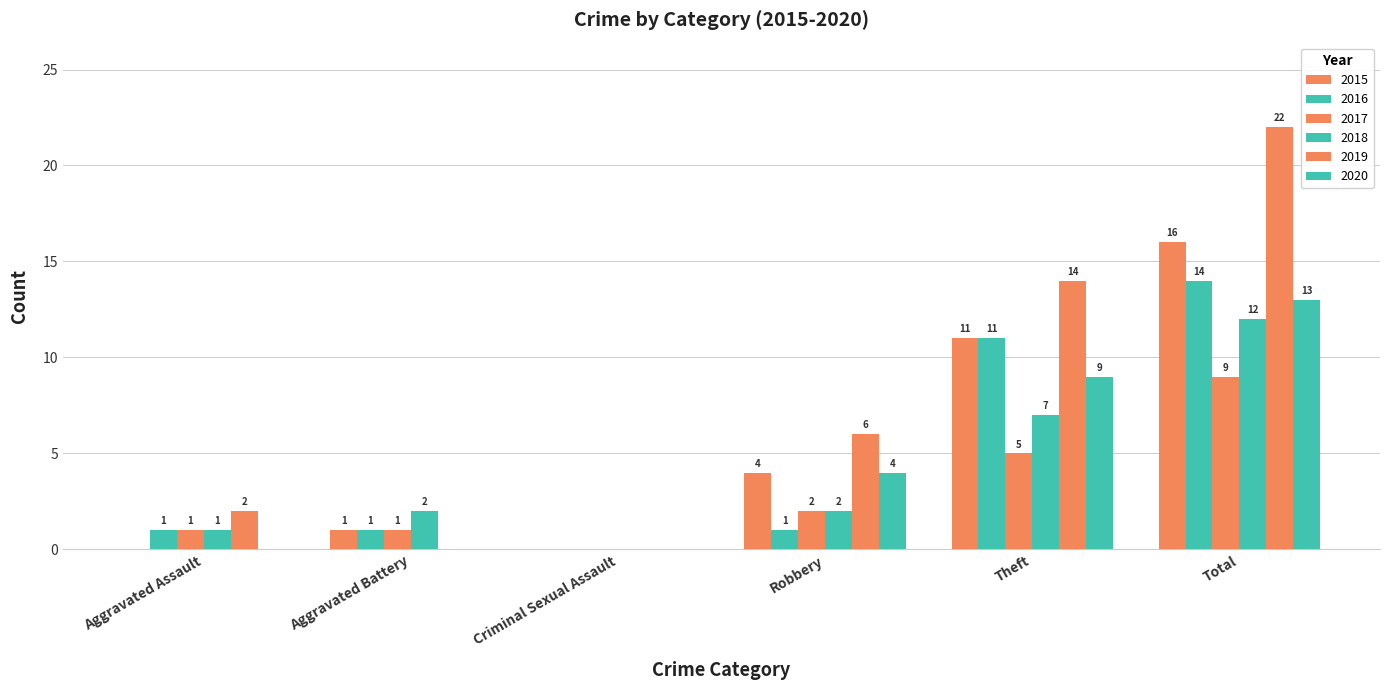

At how many categories does at least one series exceed 8?

2